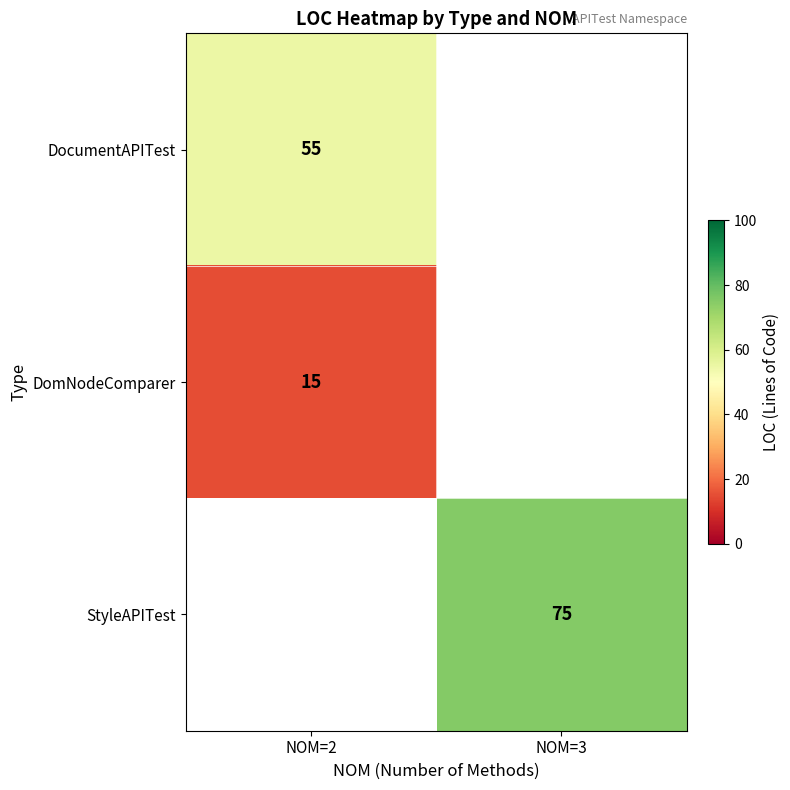

Is it true that DomNodeComparer equals 20.5 at NOM=2?

False